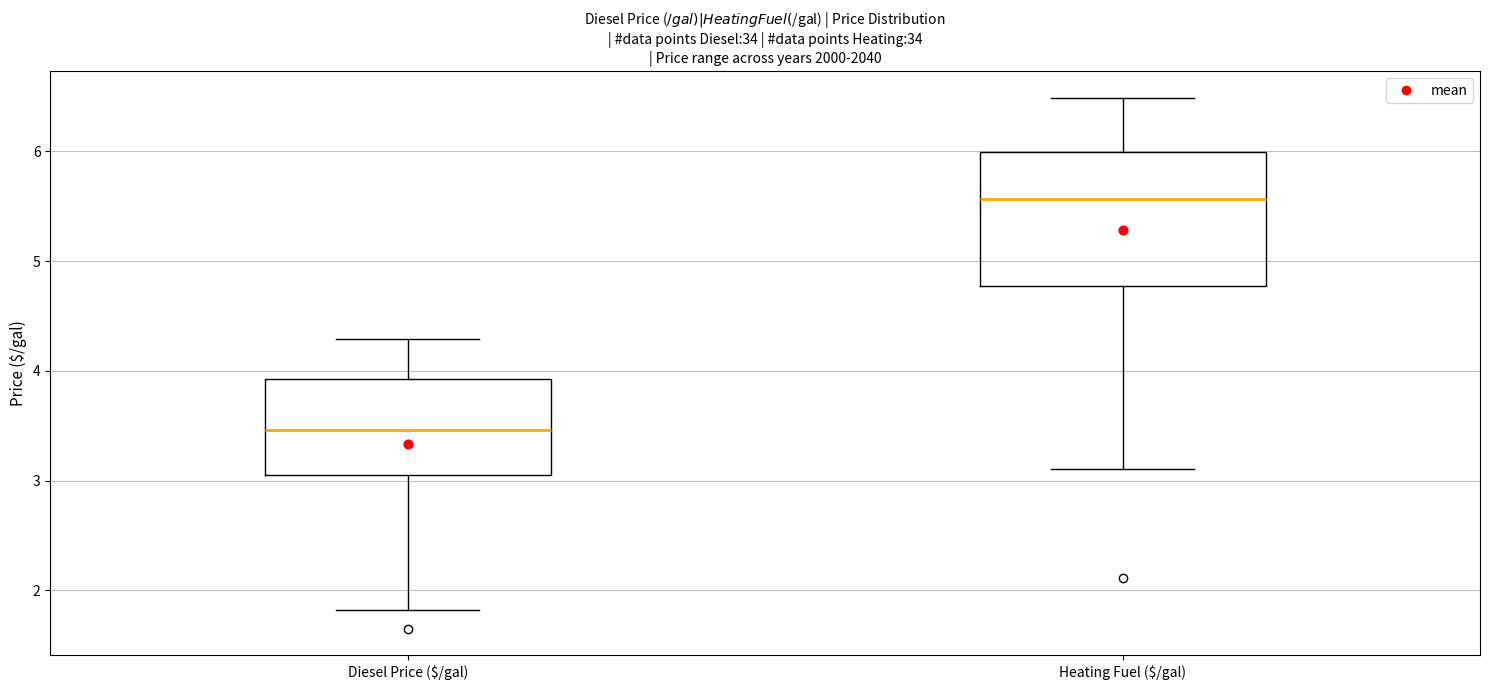

Reading left to right, read every box against the y-axis: the position of its median line, the range the box covers, and the ends of its whiskers. The values are not printed on the chart, so give them approximately, as read against the axis.

Diesel Price ($/gal): median 3.5, box 3.1 to 3.9, whiskers 1.8 to 4.3
Heating Fuel ($/gal): median 5.6, box 4.8 to 6.0, whiskers 3.1 to 6.5